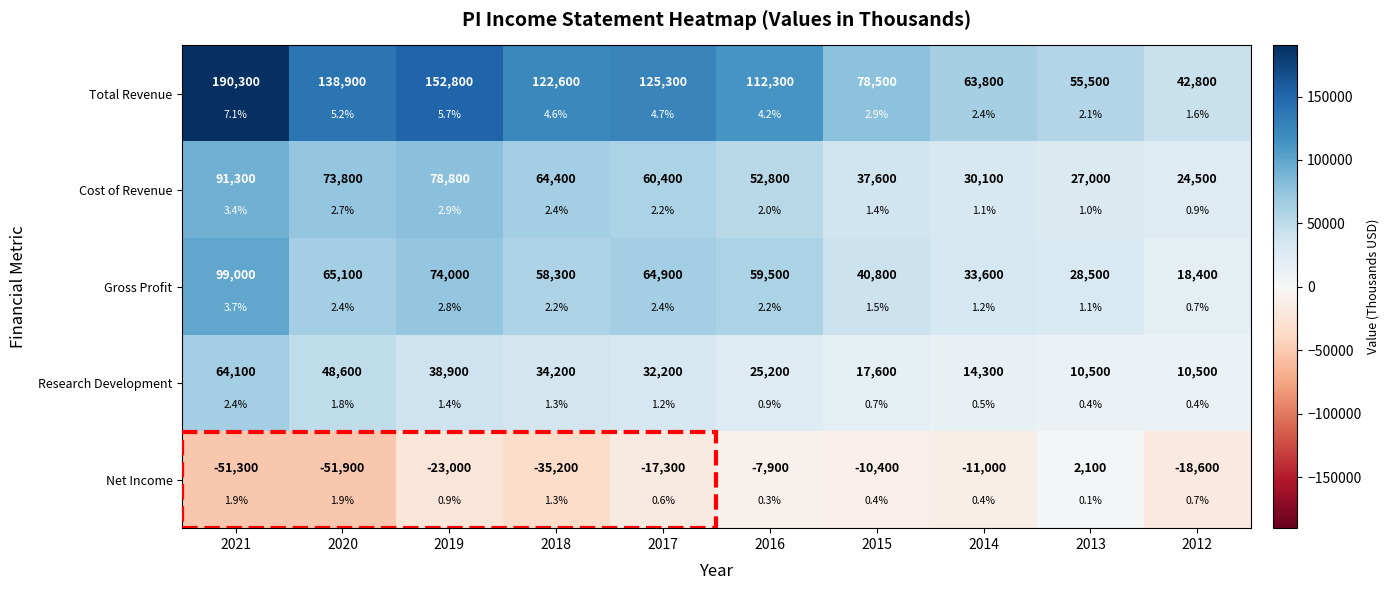

Which label corresponds to the smallest value in the chart?

2020